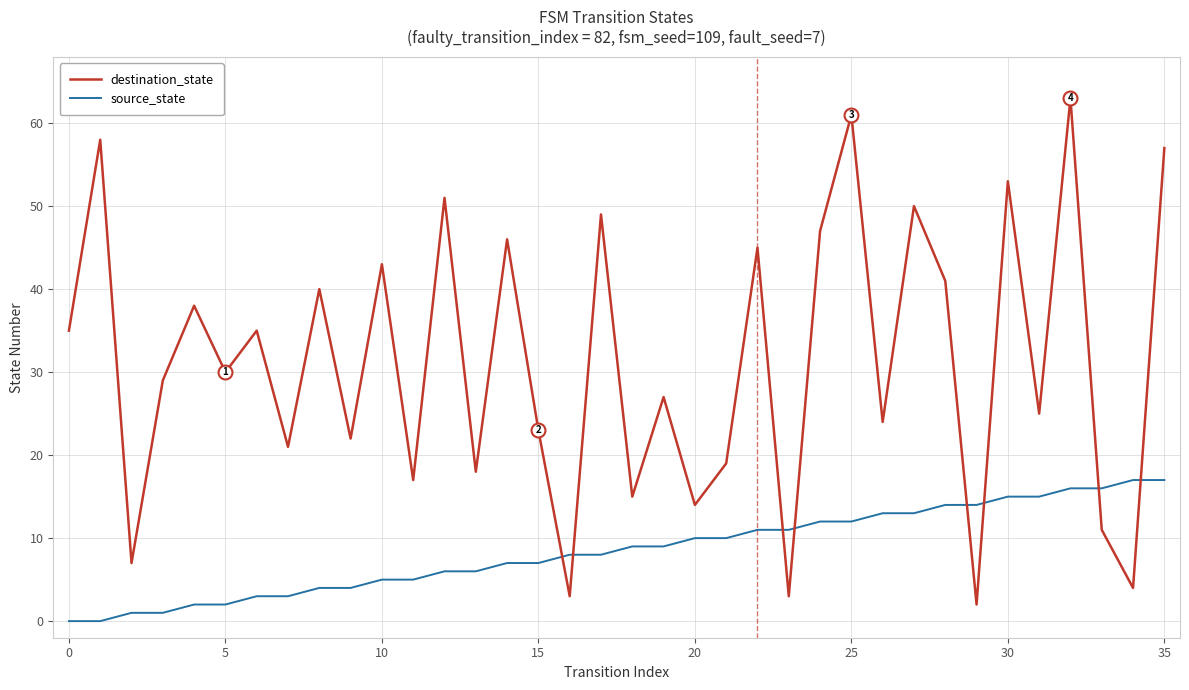

What are all the series names shown in the legend?

destination_state, source_state